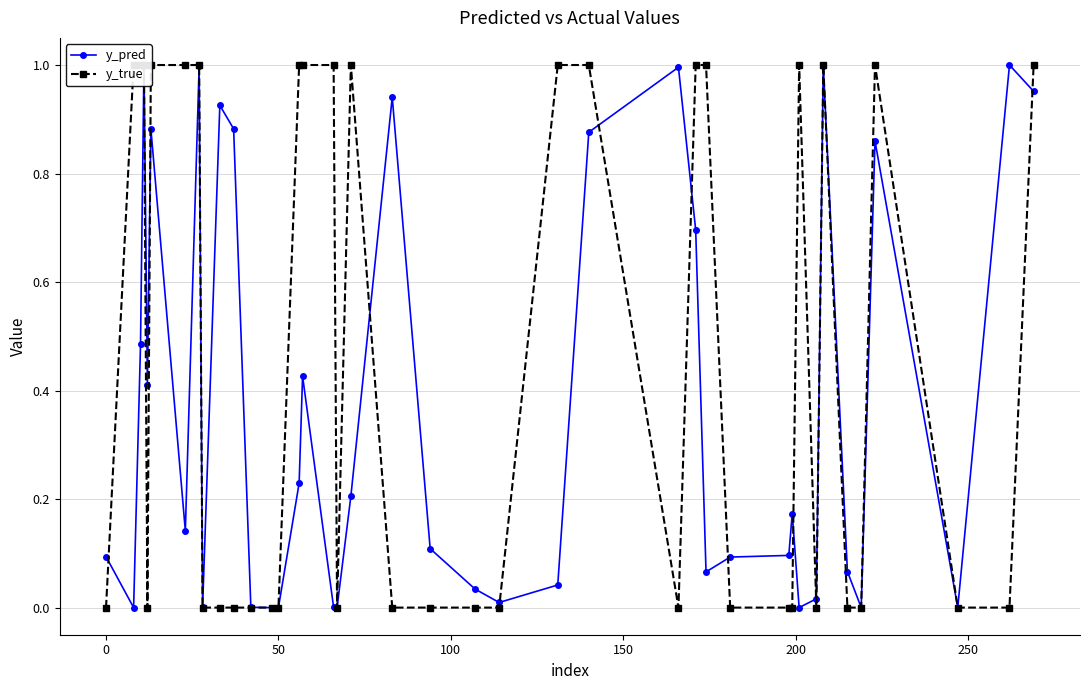

What are all the series names shown in the legend?

y_pred, y_true